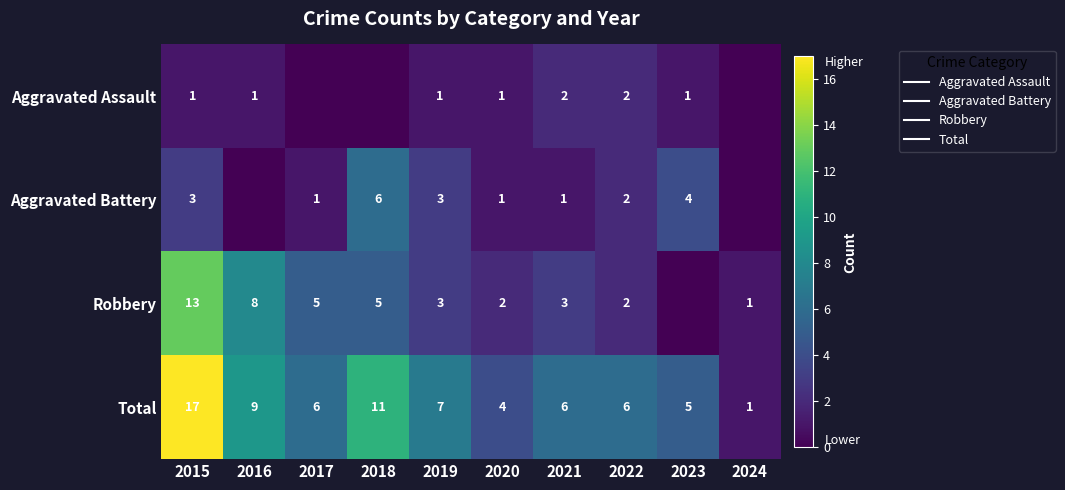

Between 2017 and 2015, which is larger?

2015